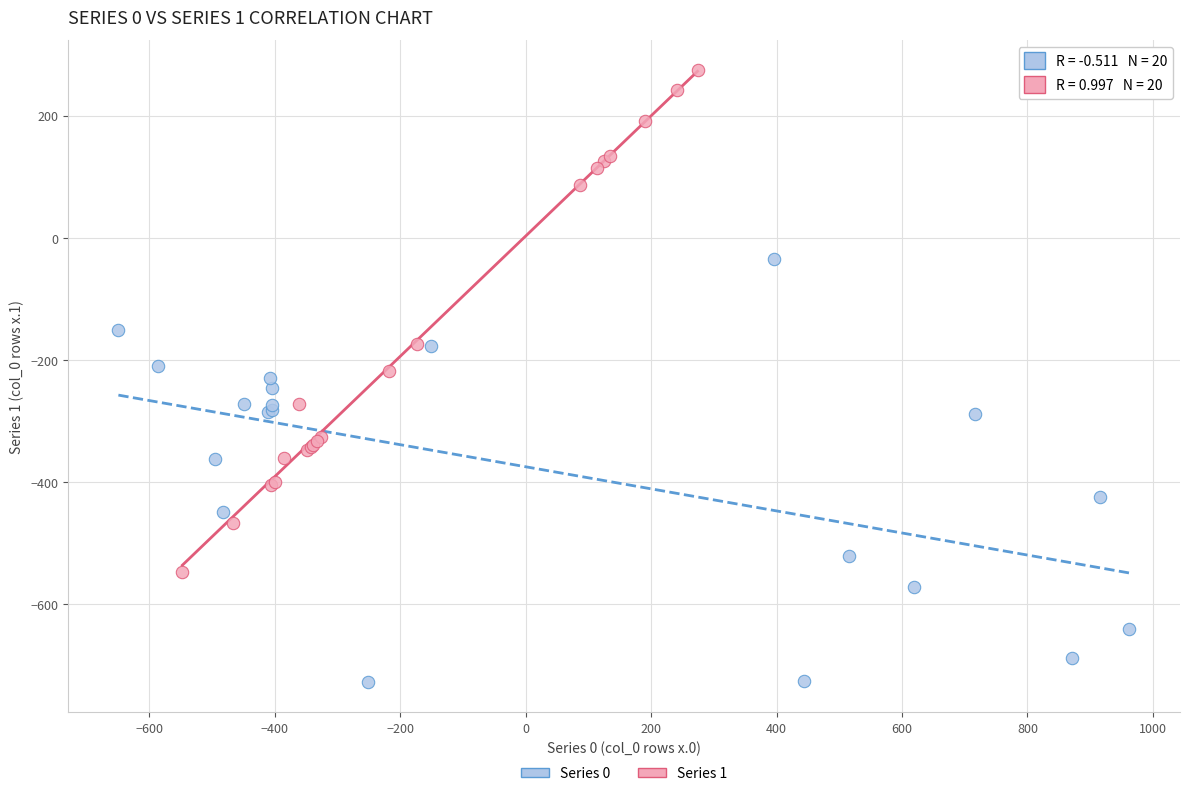

Which series contains the highest Y value?

Series 1